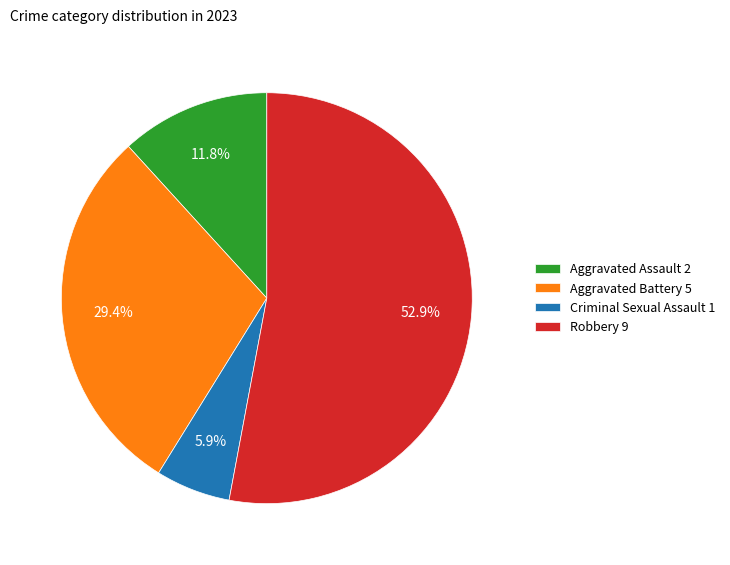

Rank the categories by value from lowest to highest.

Criminal Sexual Assault, Aggravated Assault, Aggravated Battery, Robbery